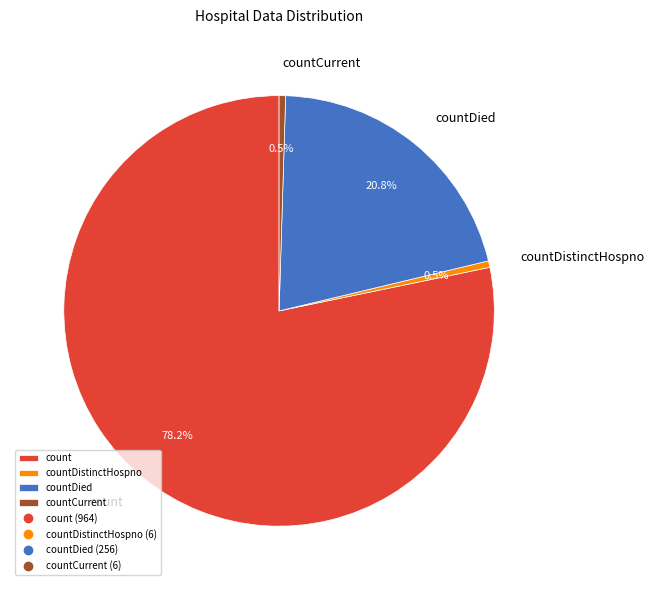

What portion of the pie excludes countDied?

79.2%